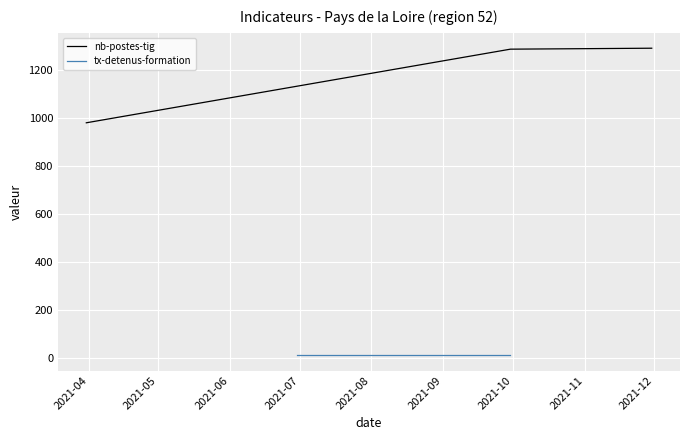

What is the minimum value for nb-postes-tig?

980